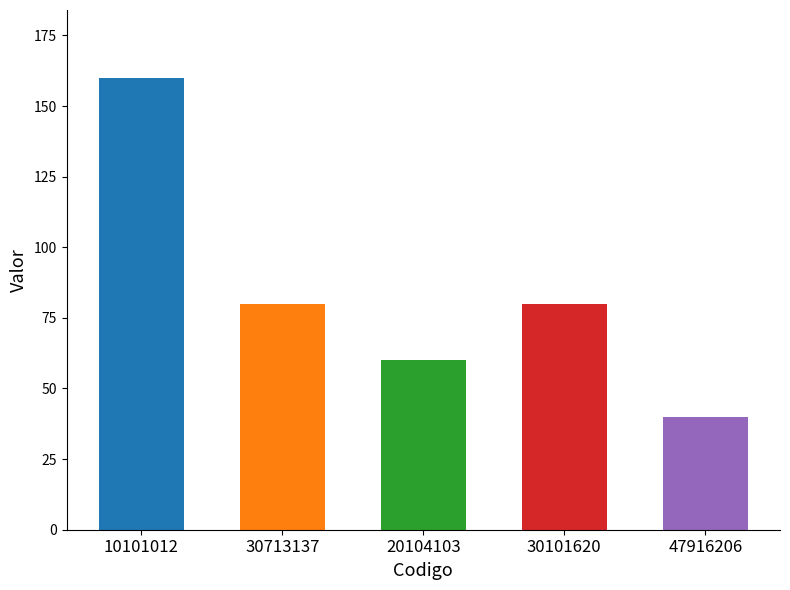

Reading left to right, what are all the values shown in this chart?

10101012=160	30713137=80	20104103=60	30101620=80	47916206=40